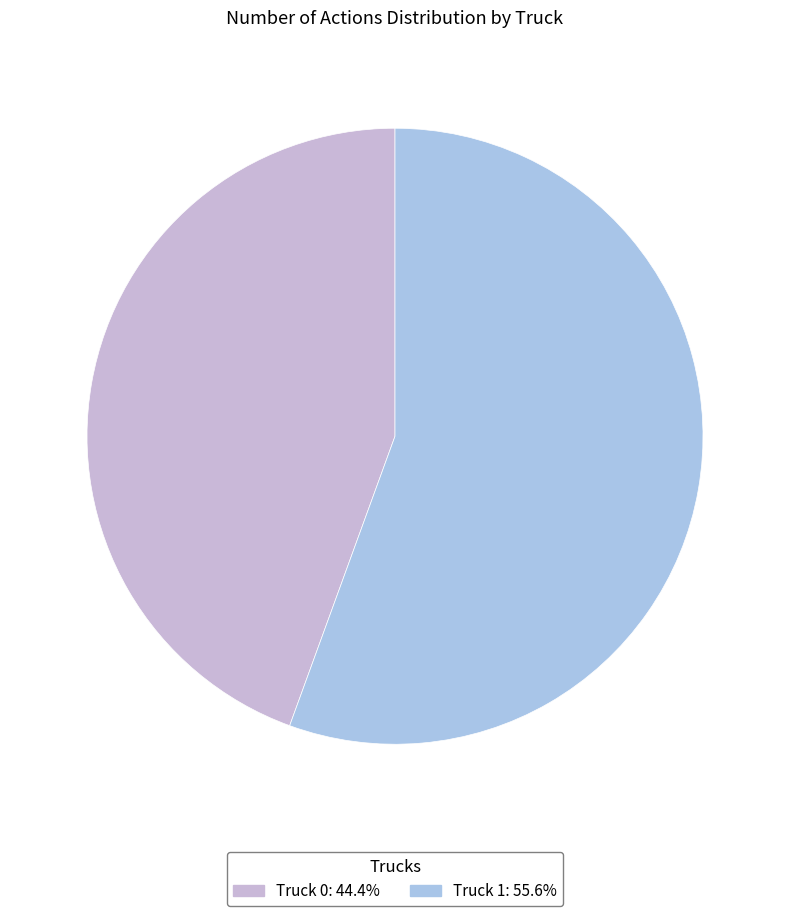

How many segments does this pie chart have?

2